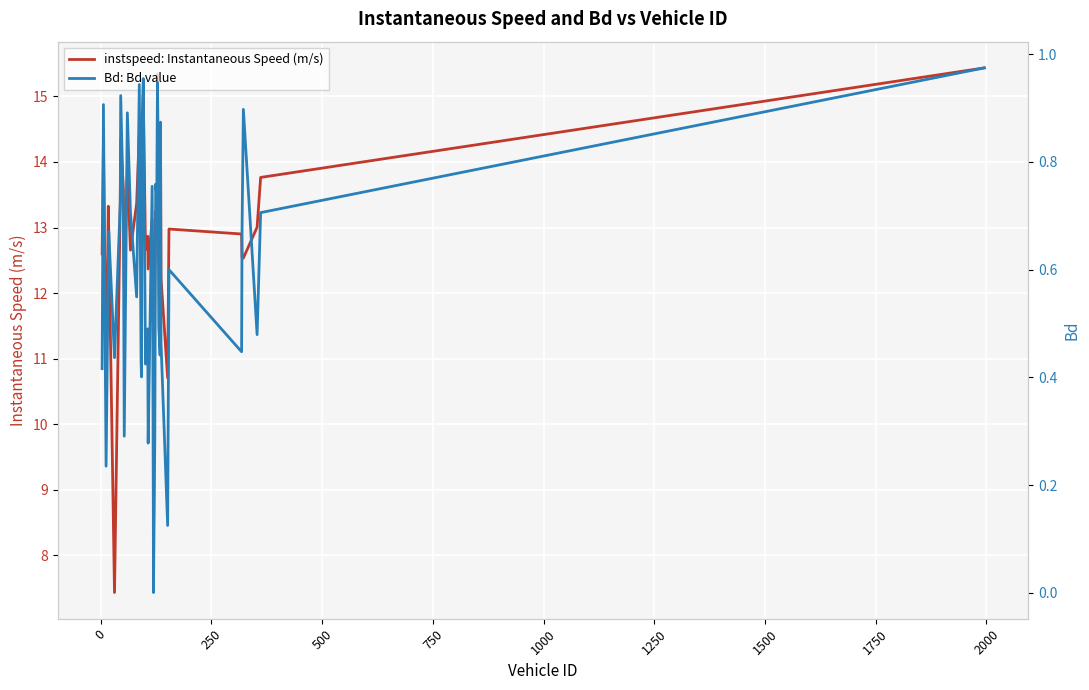

What is the lowest value of the instspeed: Instantaneous Speed (m/s) series?

7.4